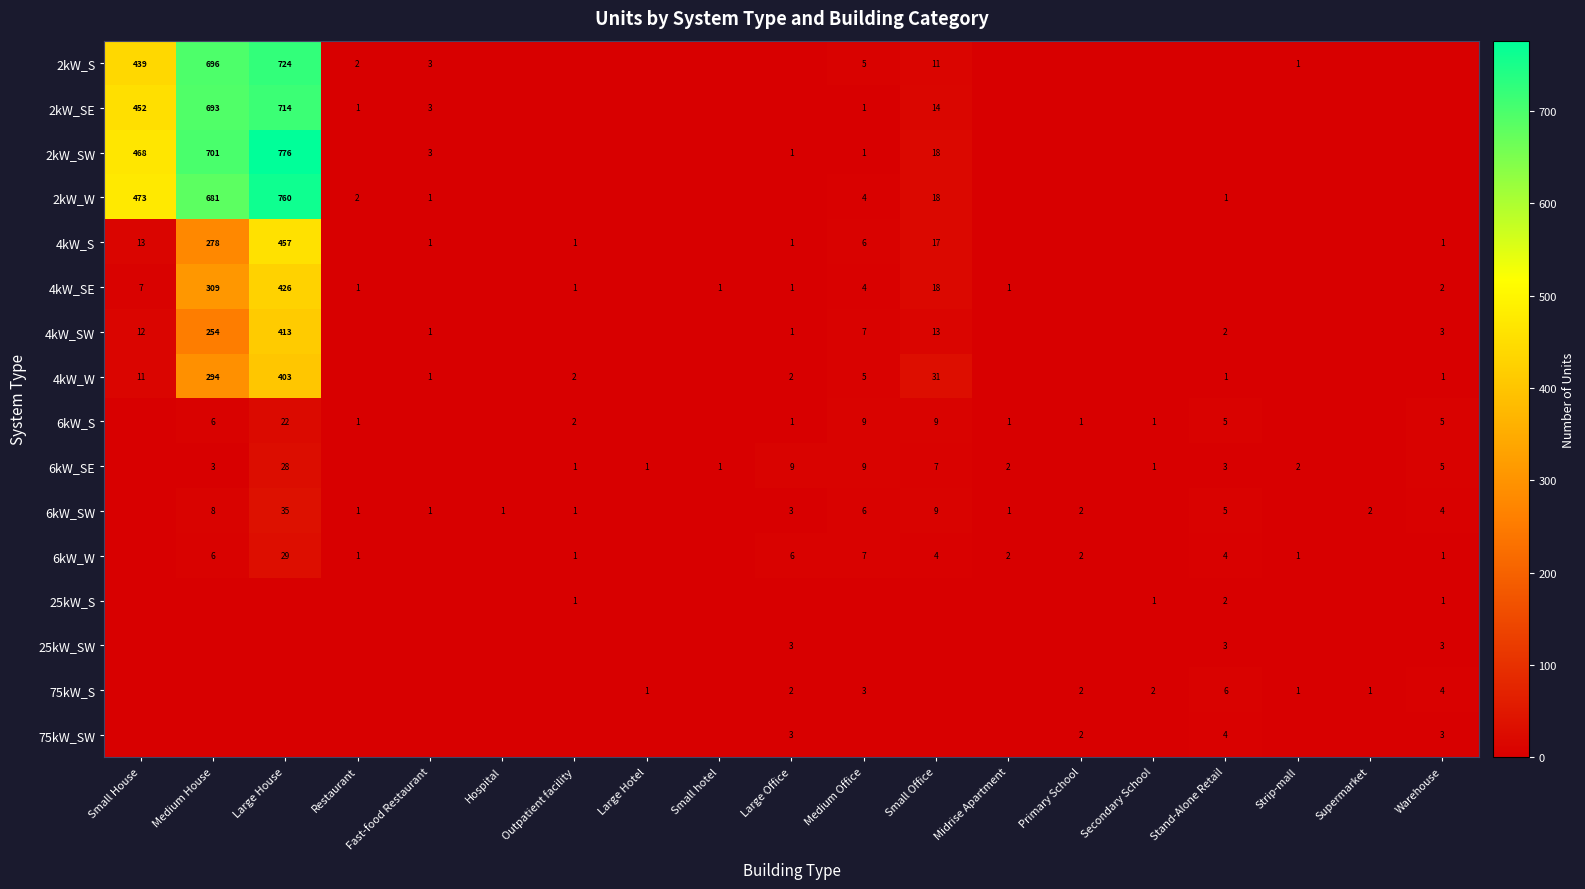

Is the value of 4kW_SW at Large Office greater than the value of 2kW_SE at Fast-food Restaurant?

No